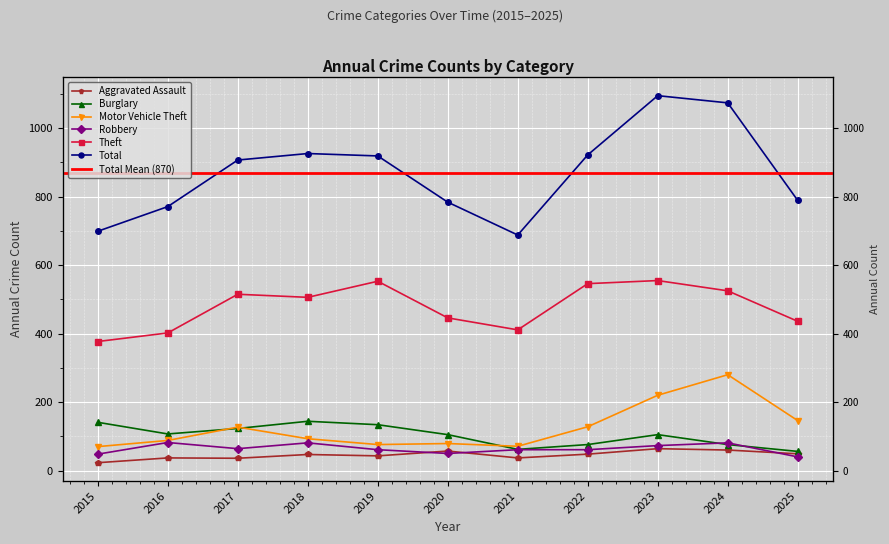

Where is the first local maximum for Burglary?

2018